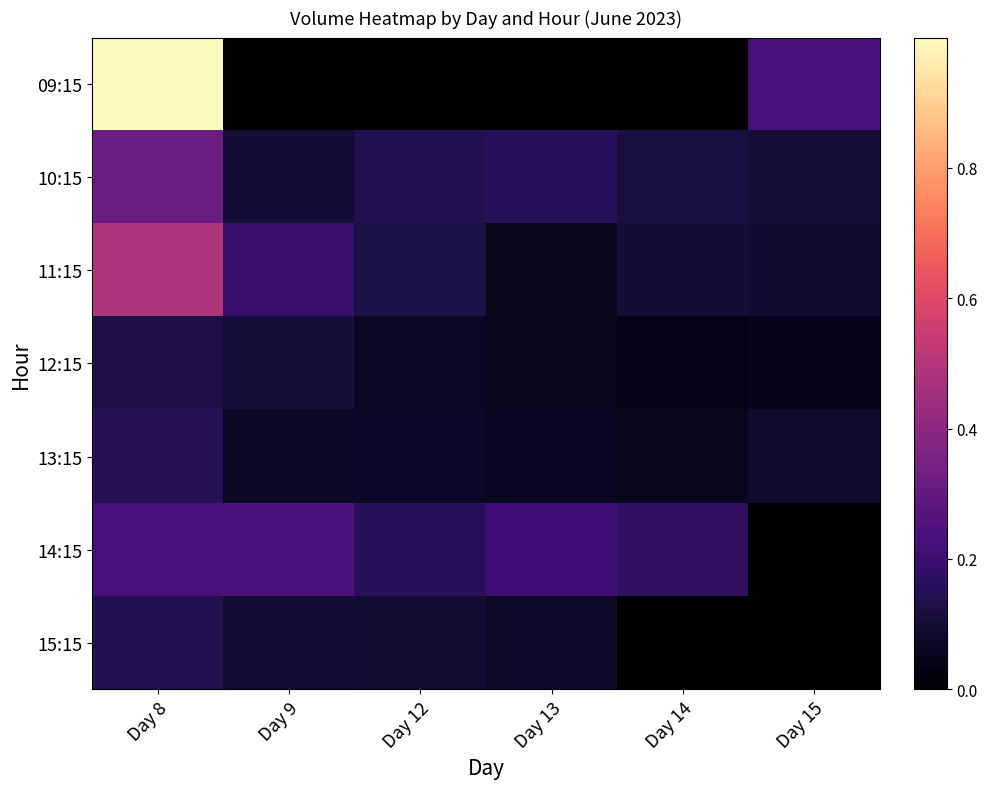

Reading right to left, extract all data points from this chart.

09:15: Day 15=0.2	Day 14=0.0	Day 13=0.0	Day 12=0.0	Day 9=0.0	Day 8=1.0
10:15: Day 15=0.1	Day 14=0.1	Day 13=0.2	Day 12=0.1	Day 9=0.1	Day 8=0.3
11:15: Day 15=0.1	Day 14=0.1	Day 13=0.1	Day 12=0.1	Day 9=0.2	Day 8=0.5
12:15: Day 15=0.1	Day 14=0.0	Day 13=0.1	Day 12=0.1	Day 9=0.1	Day 8=0.1
13:15: Day 15=0.1	Day 14=0.1	Day 13=0.1	Day 12=0.1	Day 9=0.1	Day 8=0.2
14:15: Day 15=0.0	Day 14=0.2	Day 13=0.2	Day 12=0.2	Day 9=0.2	Day 8=0.2
15:15: Day 15=0.0	Day 14=0.0	Day 13=0.1	Day 12=0.1	Day 9=0.1	Day 8=0.1